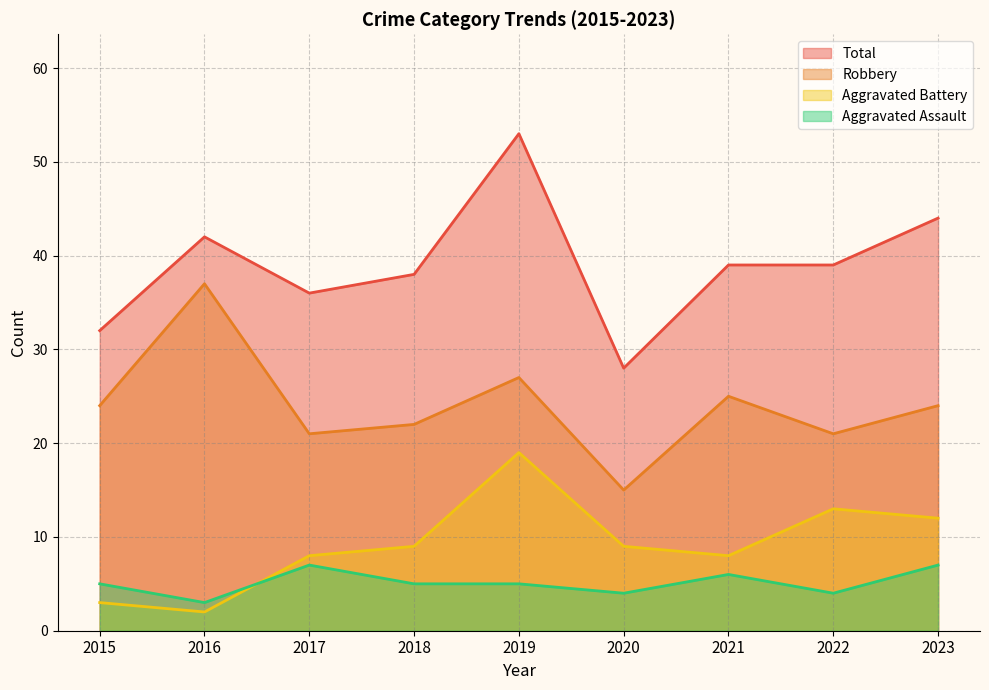

Where does the Total series first go above 39?

2016